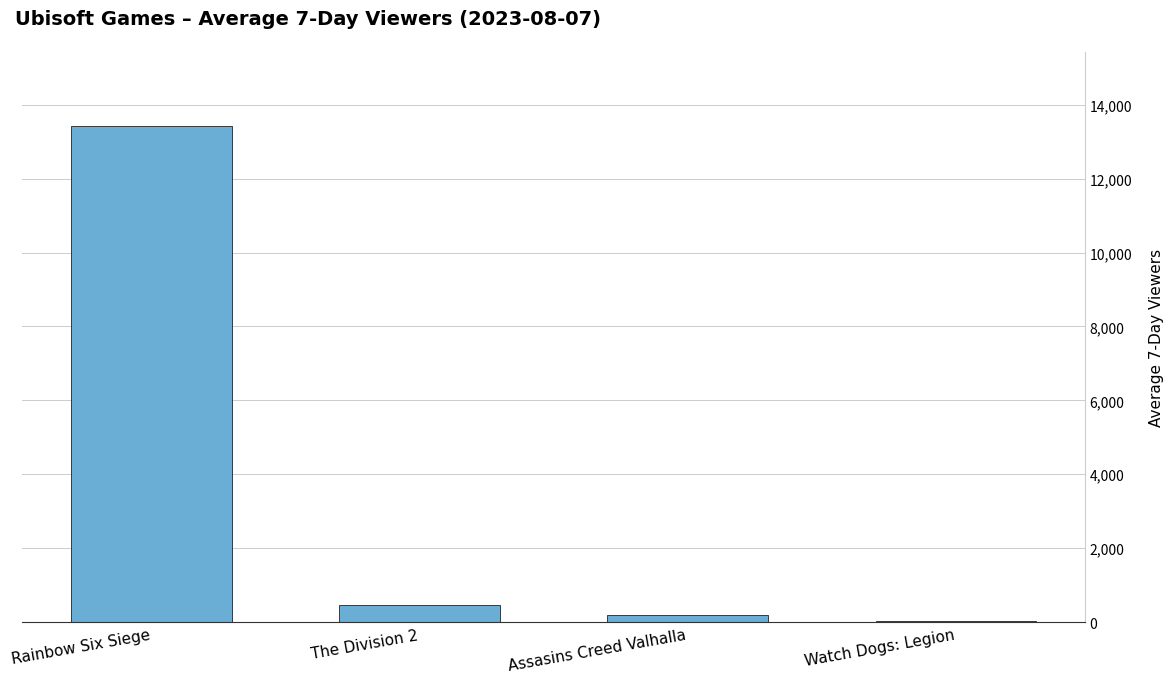

What is the sum of all values?

14087